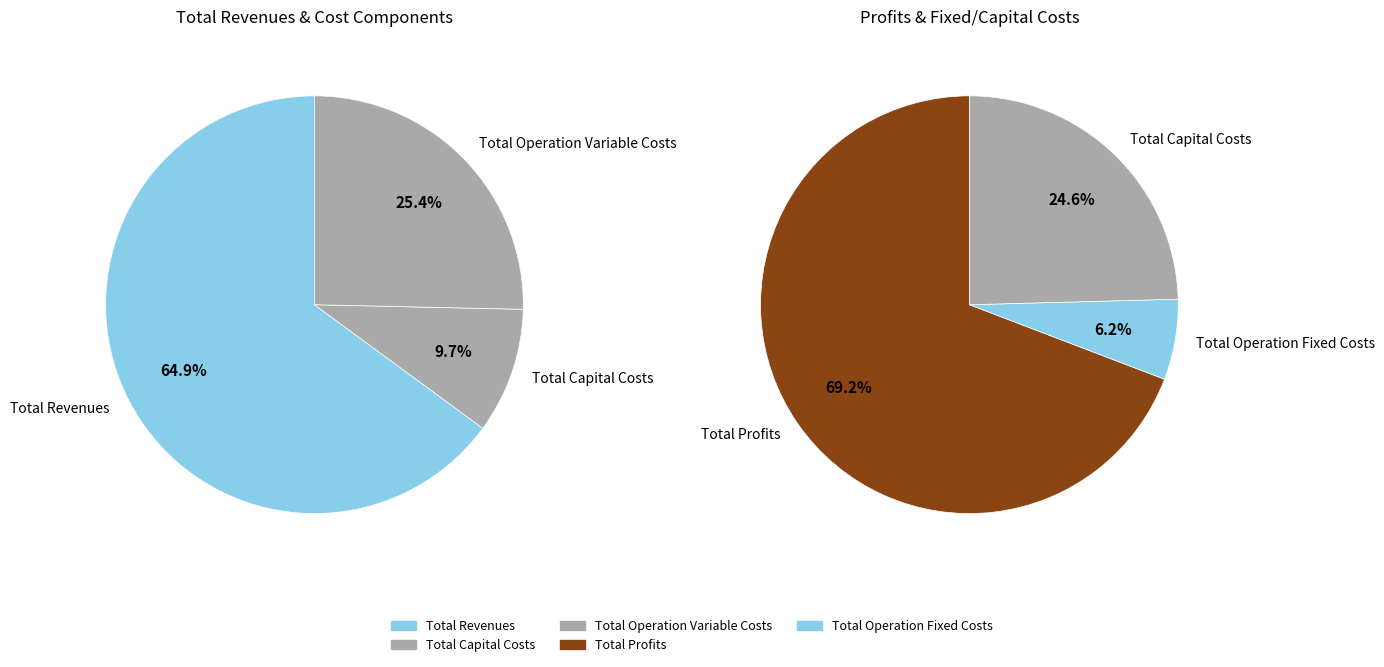

Rank the categories by value from lowest to highest.

Total Operation Fixed Costs, Total Capital Costs, Total Operation Variable Costs, Total Profits, Total Revenues